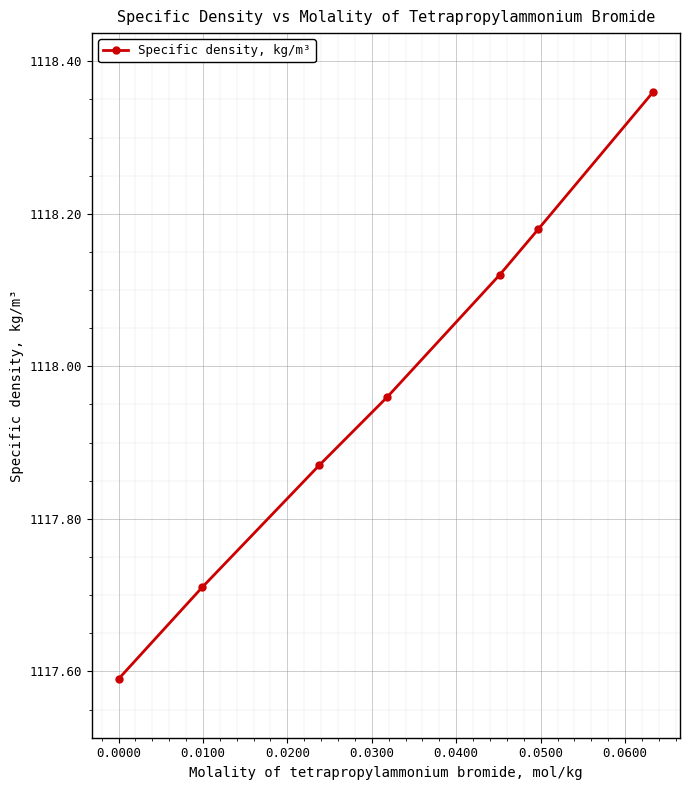

True or false: the data has more than 2 interior local peaks.

False